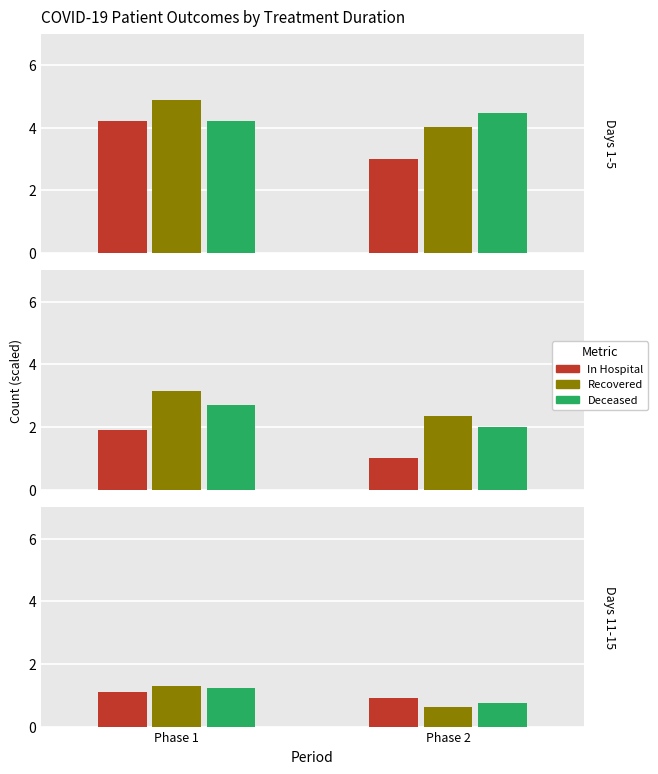

Is the value of In Hospital at Phase 2 greater than the value of Recovered at Phase 1?

No